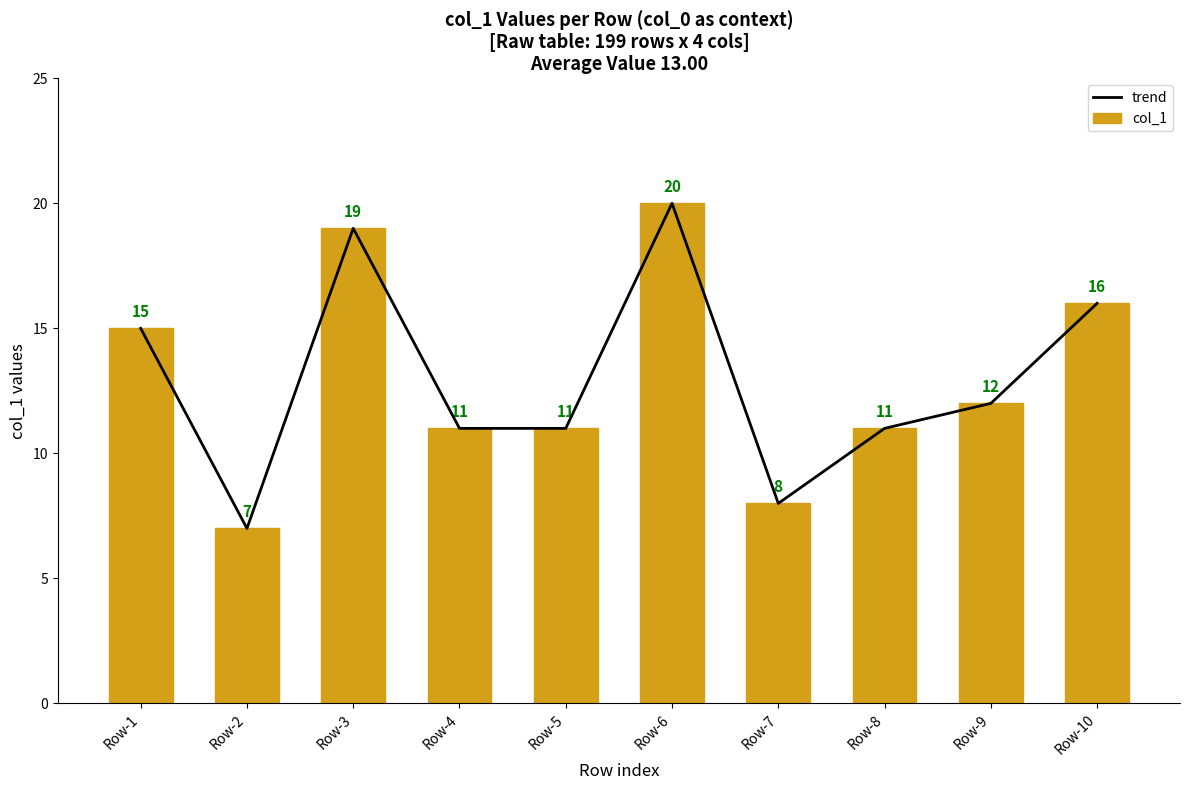

What is the minimum value for col_1?

7